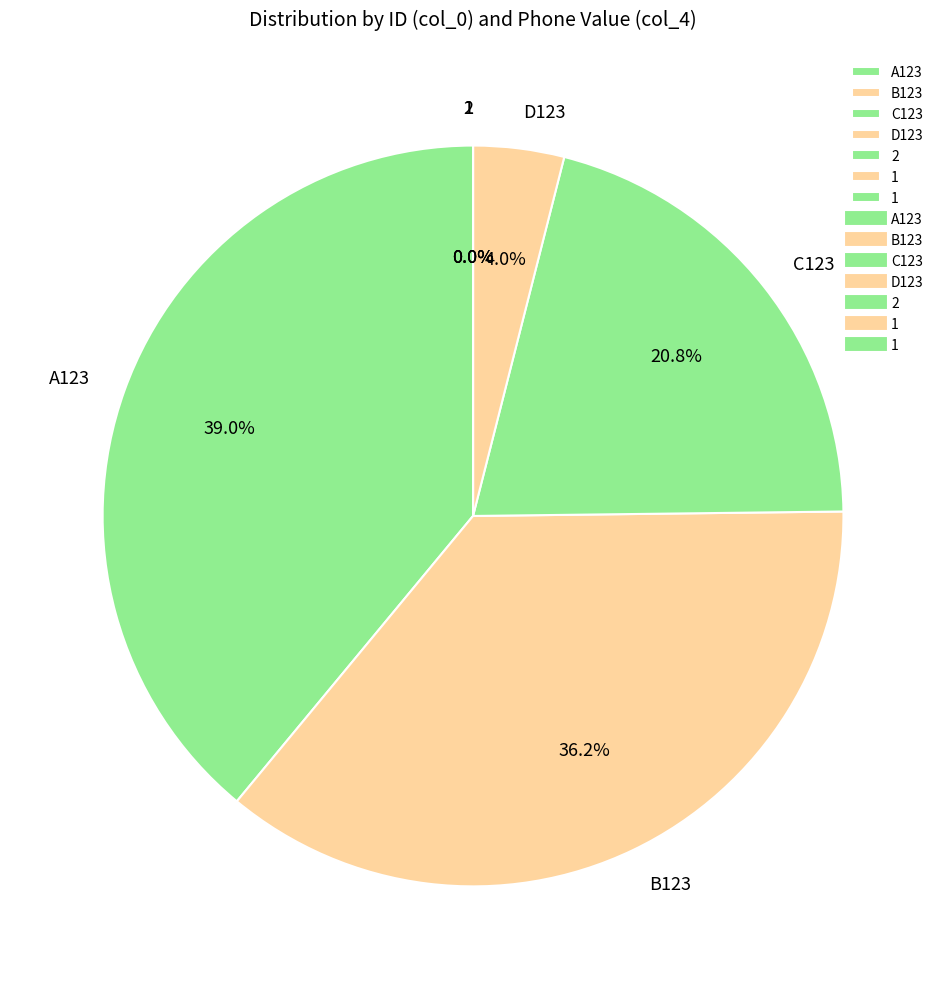

Count the number of slices in the pie.

7